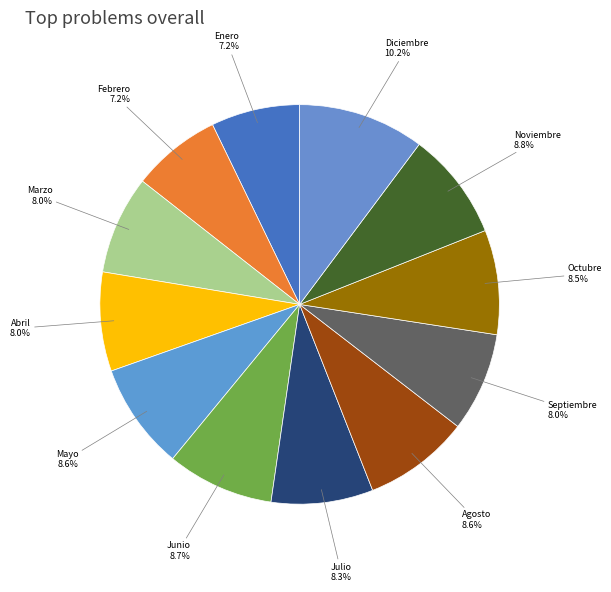

Which has a higher value, Mayo or Diciembre?

Diciembre